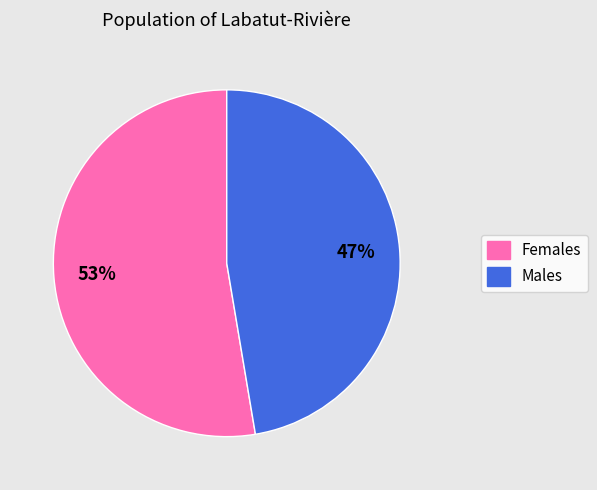

Does any single category account for the majority?

Yes